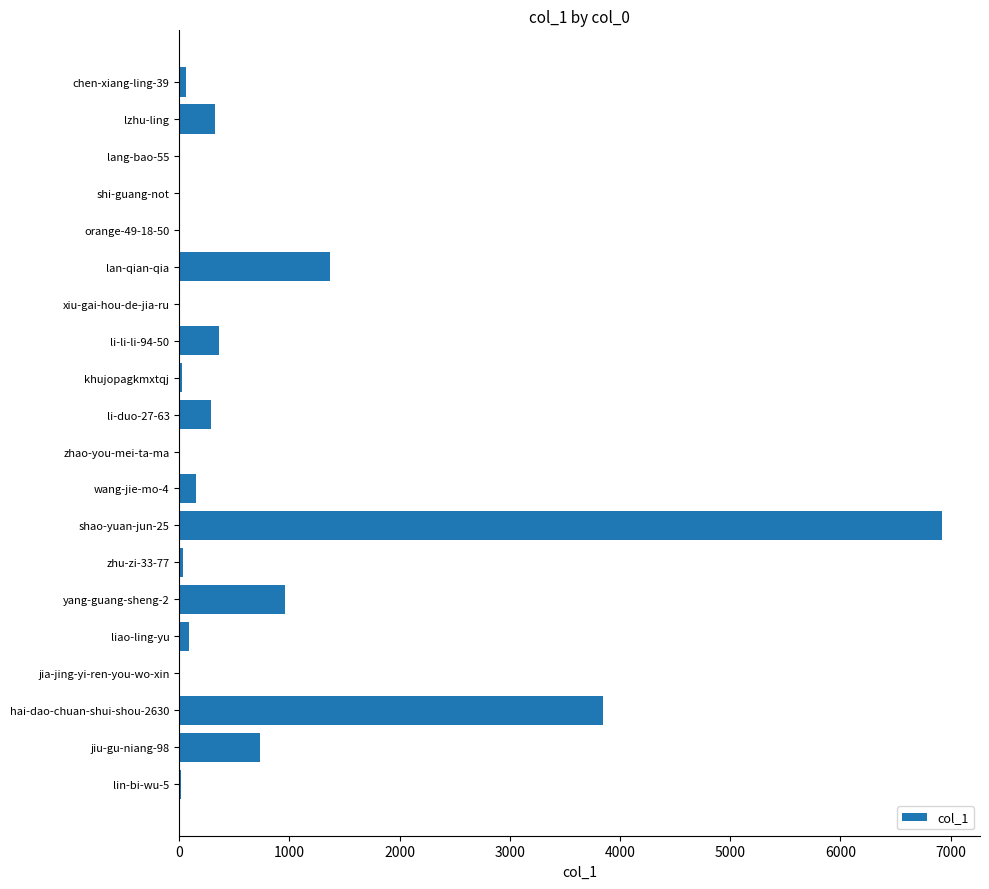

Between lzhu-ling and wang-jie-mo-4, which is larger?

lzhu-ling